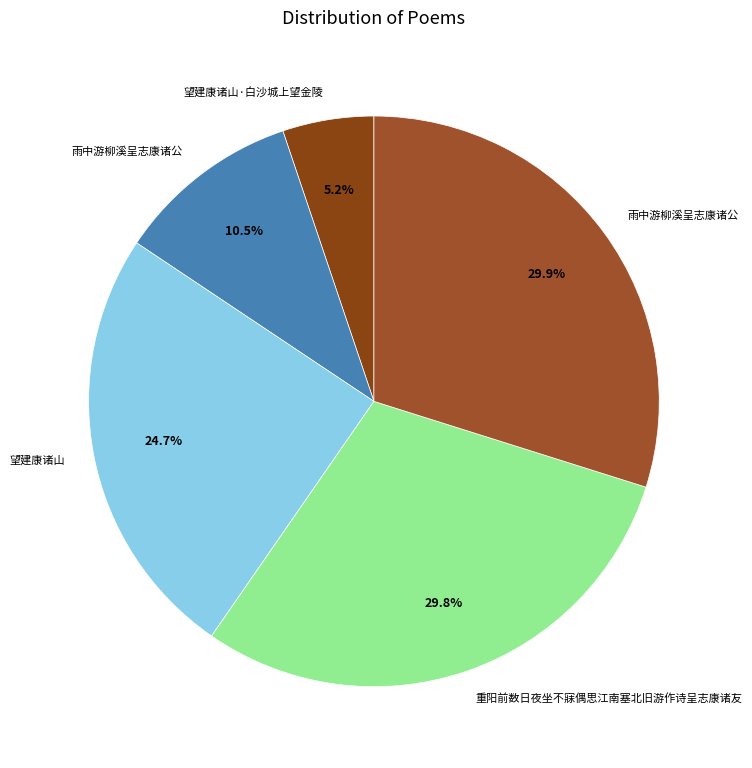

What is the smallest slice in the pie chart?

望建康诸山·白沙城上望金陵